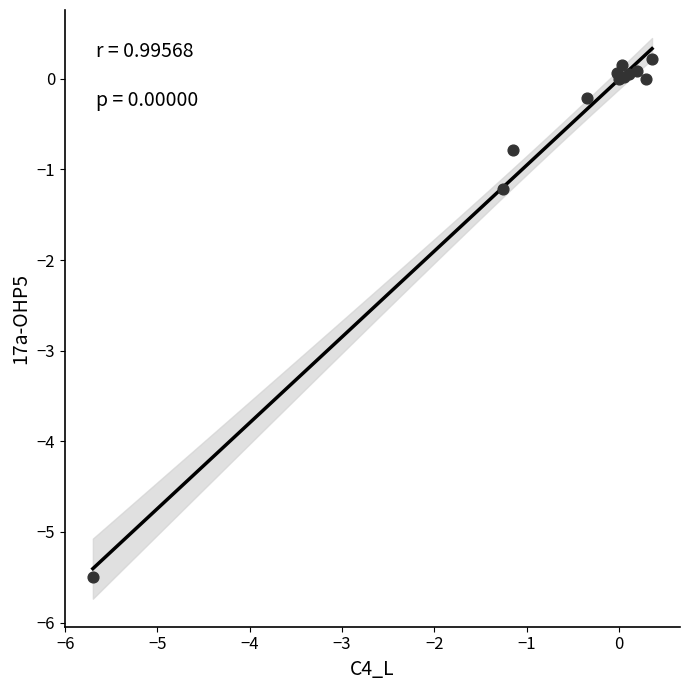

What Y value in the scatter plot is closest to -2?

-1.2